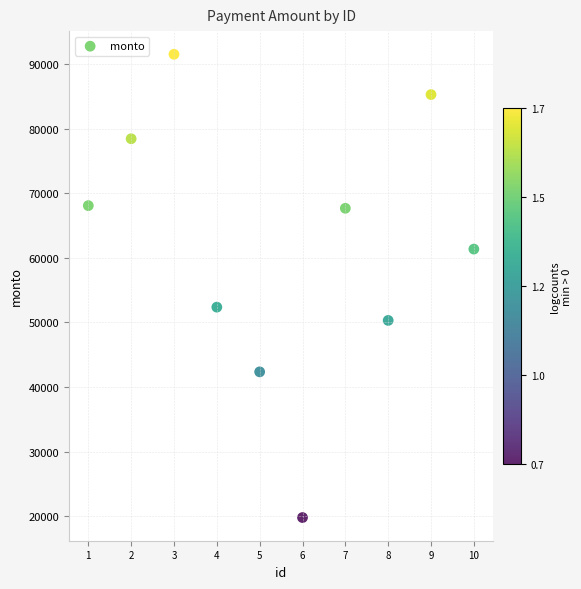

What Y value in the scatter plot is closest to 55643?

52358